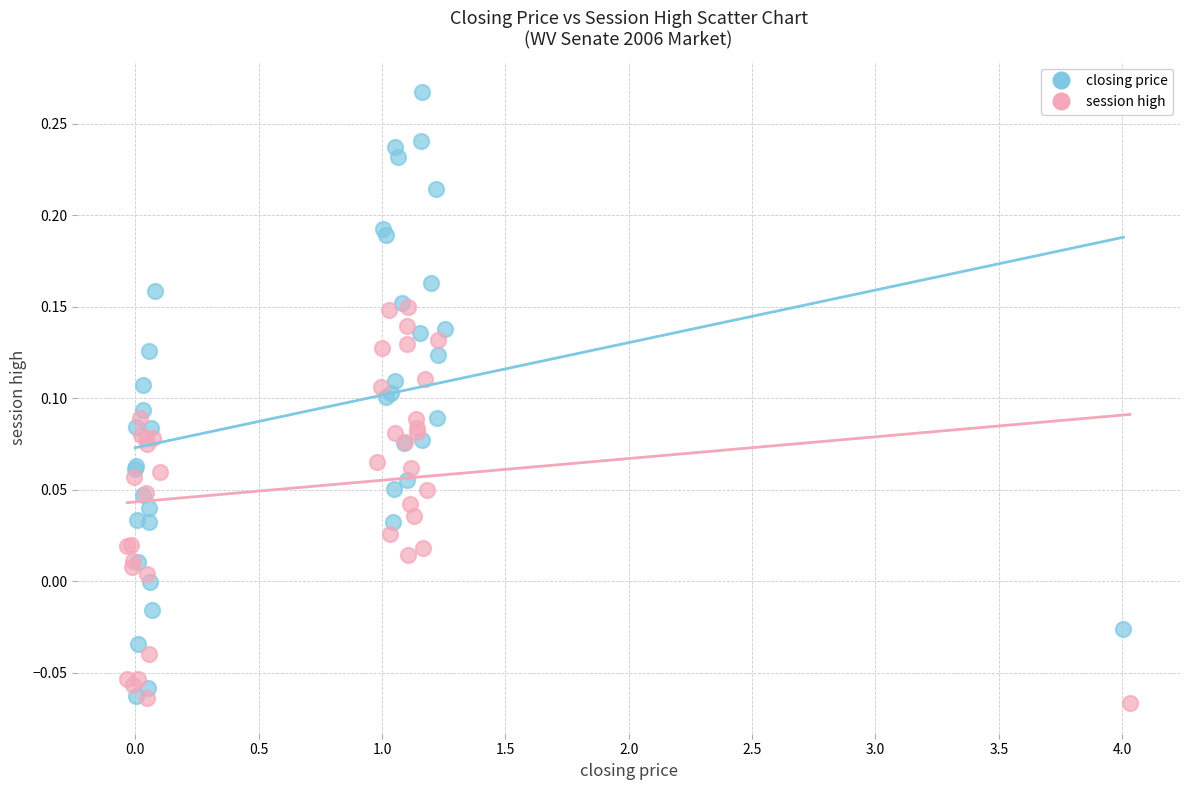

Which series reaches the maximum Y coordinate?

closing price